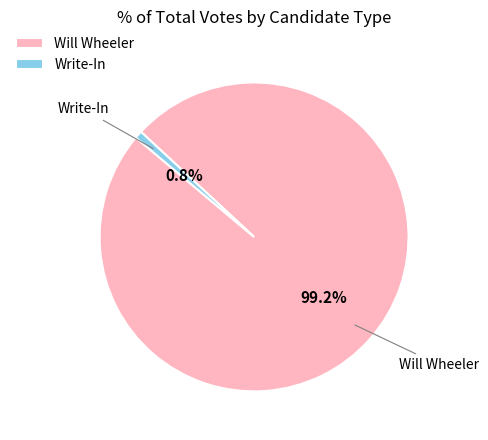

Combined, what portion of the pie is Write-In and Will Wheeler?

100.0%